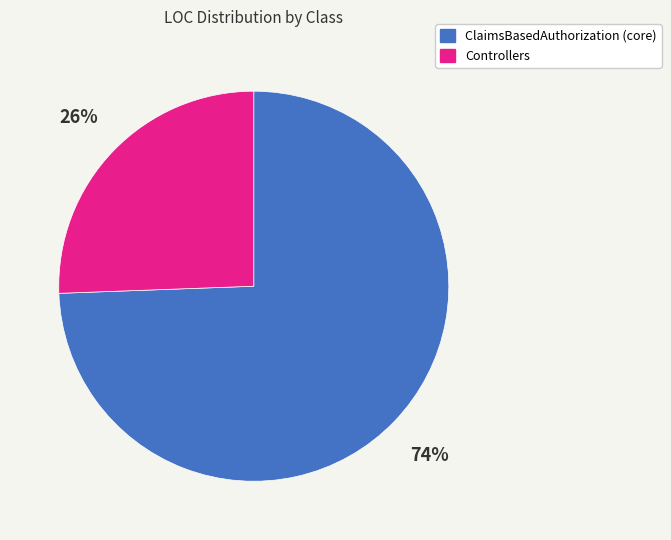

Count the number of slices in the pie.

2